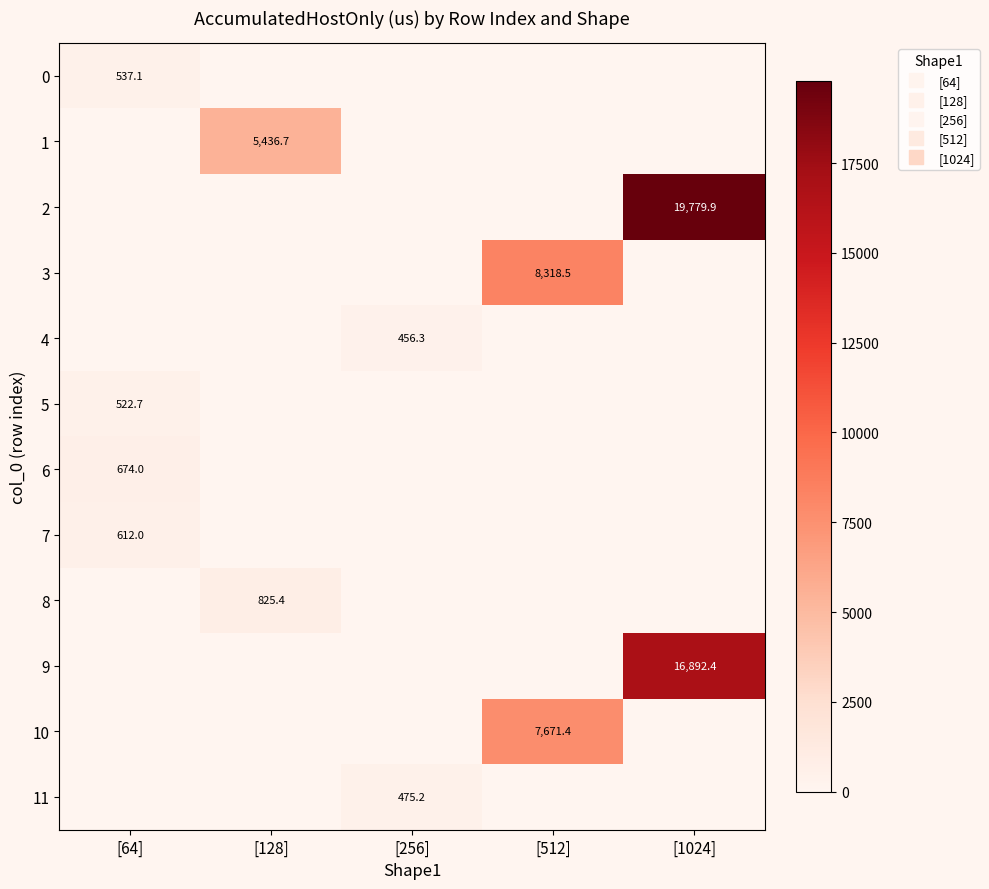

How many distinct data groups are displayed?

12